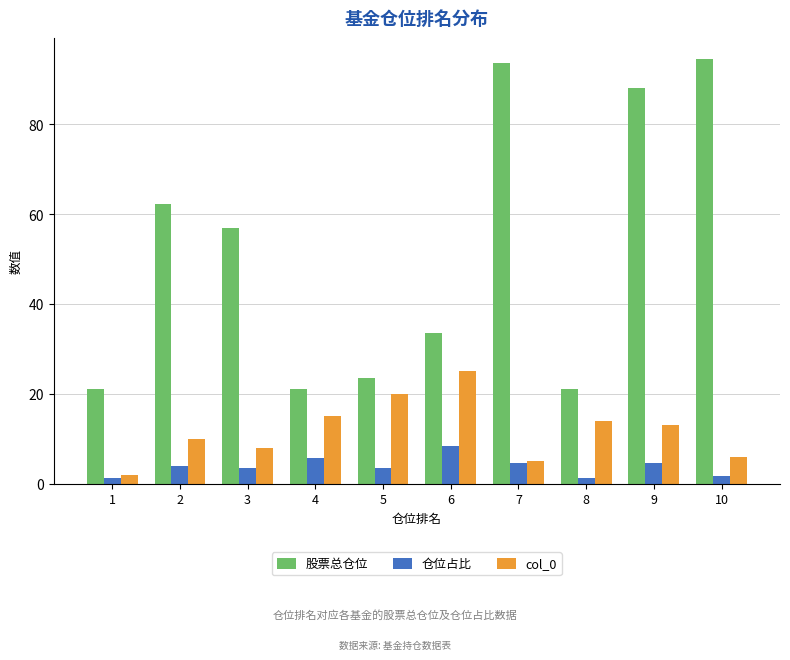

What is the average value of the 仓位占比 series?

3.8